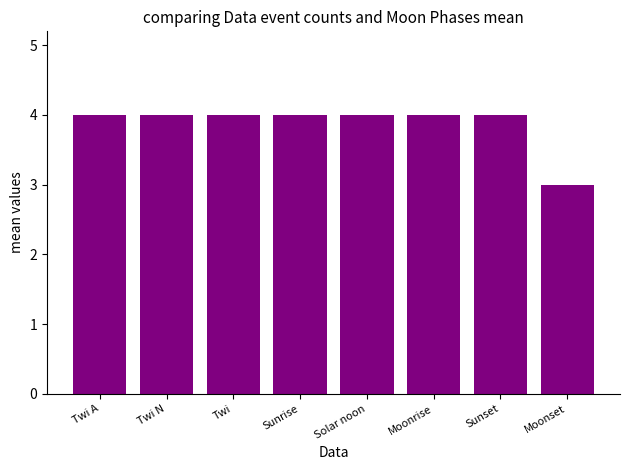

Reading left to right, list all the values displayed in this chart.

Twi A=4	Twi N=4	Twi=4	Sunrise=4	Solar noon=4	Moonrise=4	Sunset=4	Moonset=3